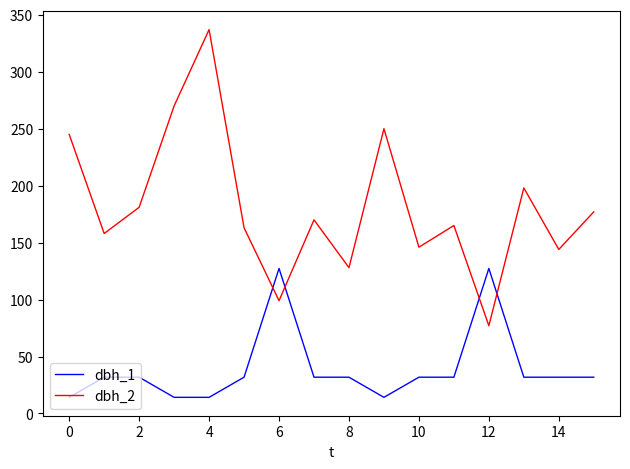

Which series has the largest total across all categories?

dbh_2